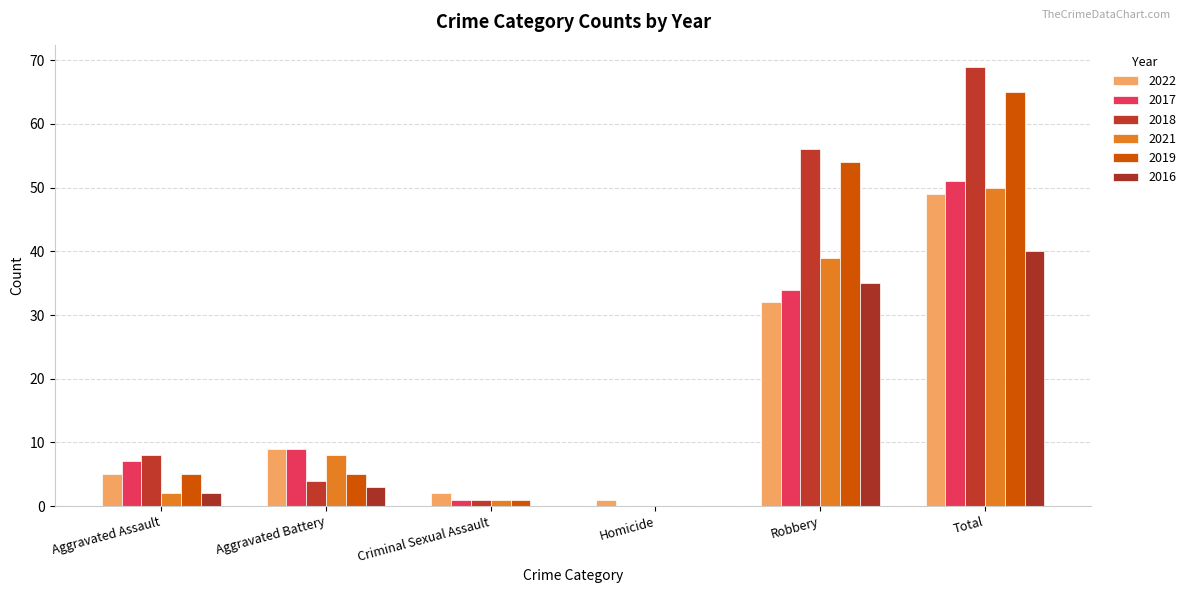

What is the label of the 4th bar from the left?

Homicide